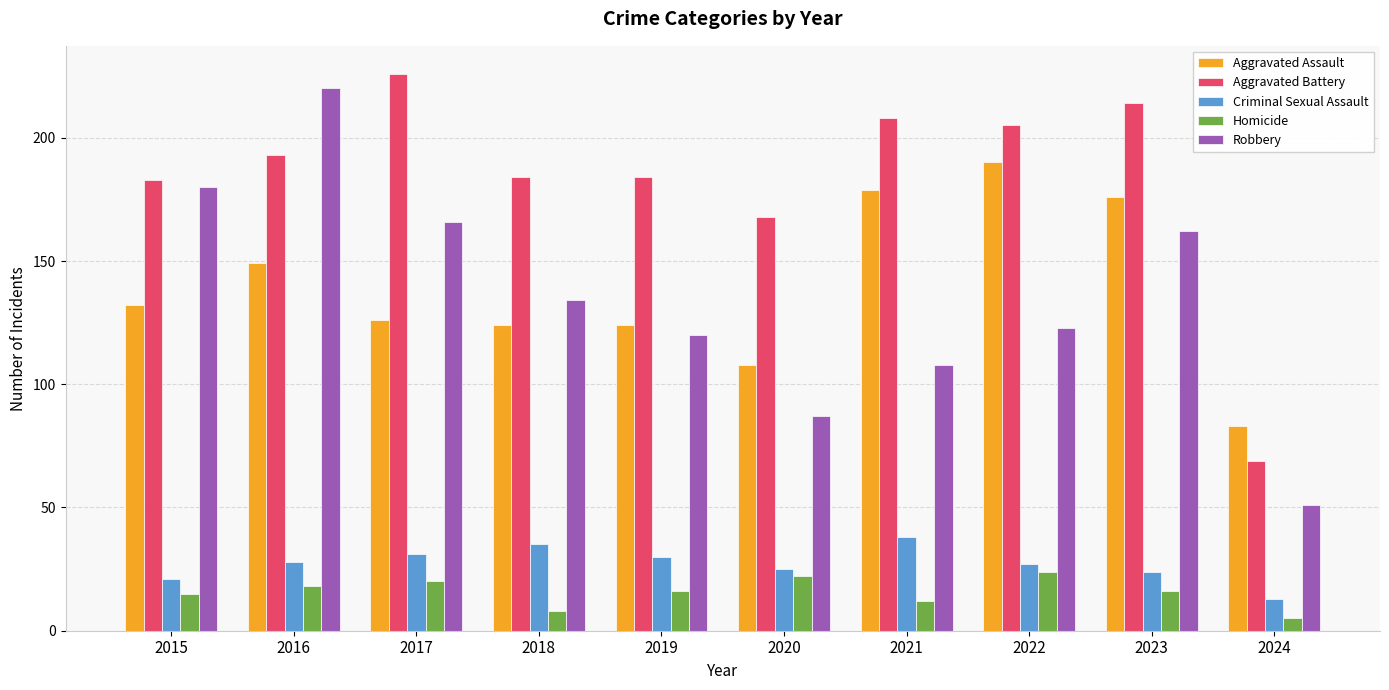

What is the lowest value of the Aggravated Battery series?

69